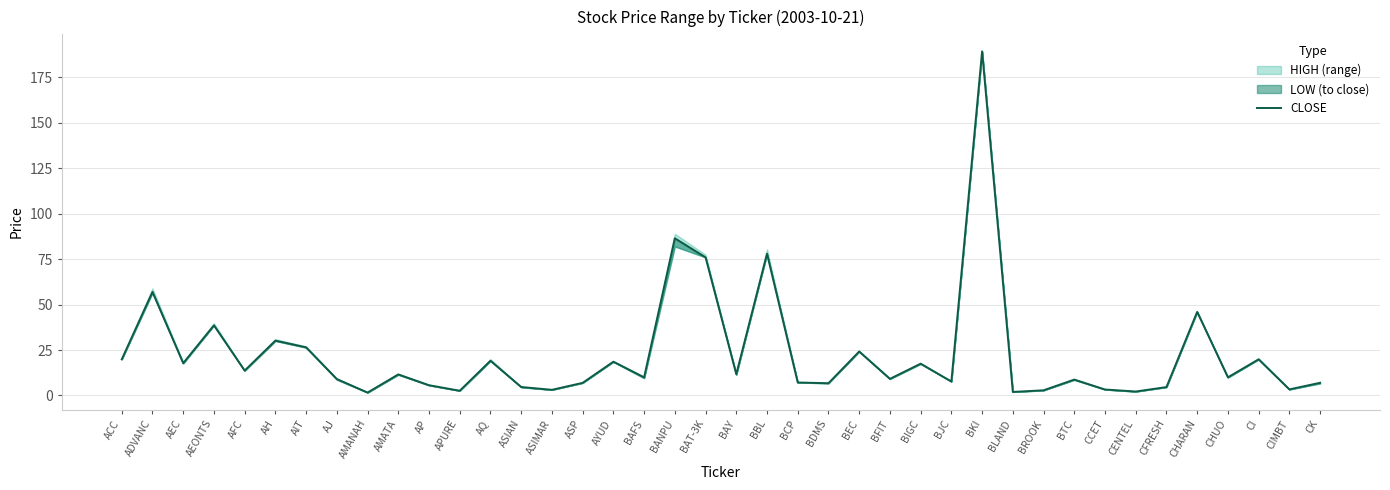

Is this an area chart (filled region under the line)?

No